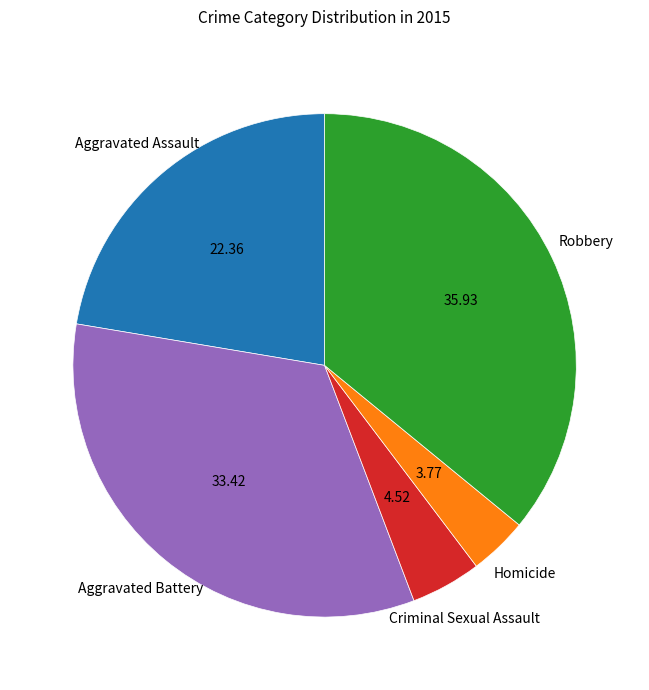

Which category has the smallest portion of the pie?

Homicide